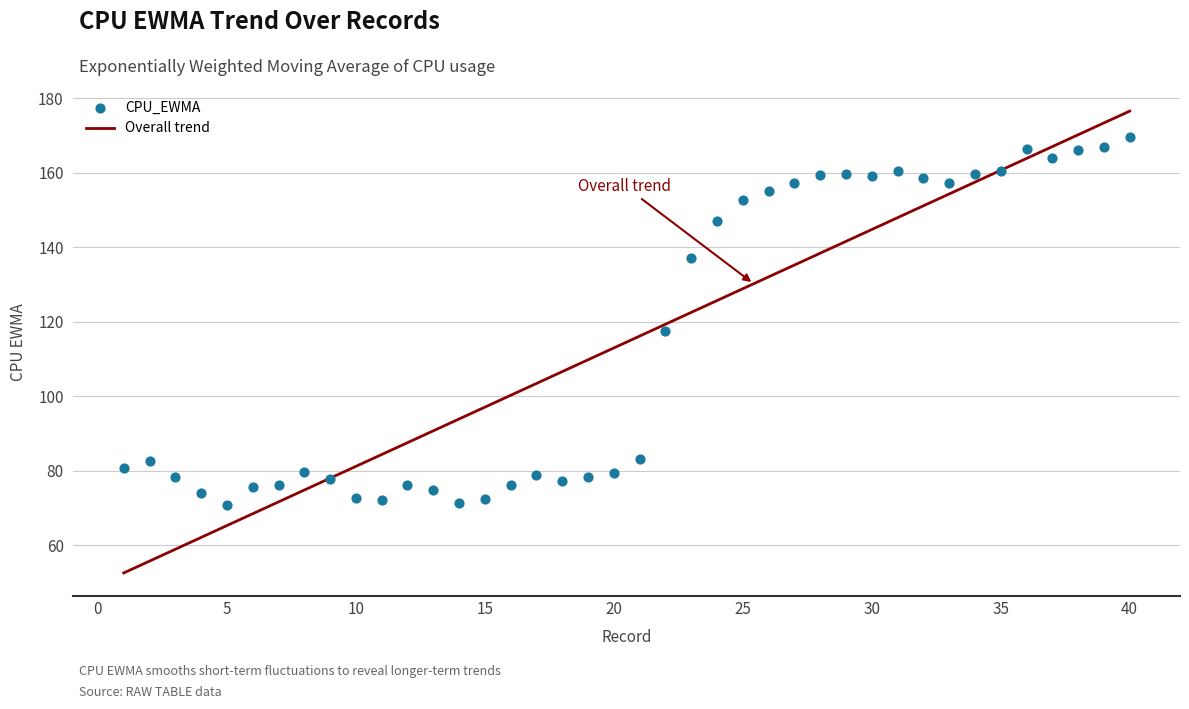

What is the range of X values (max minus min)?

39.0